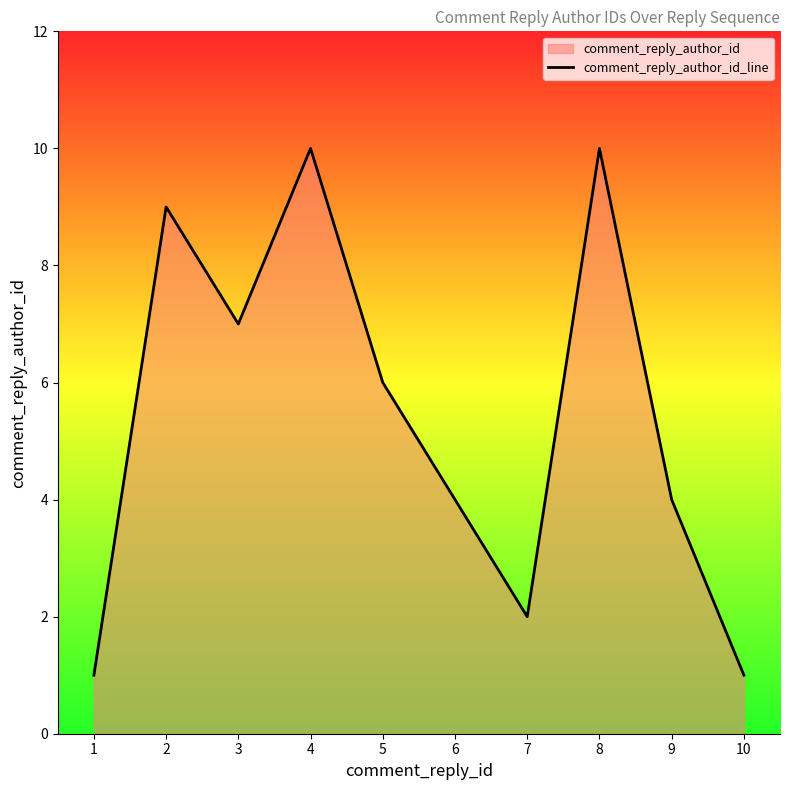

What is the value of the 7th point from the left?

2